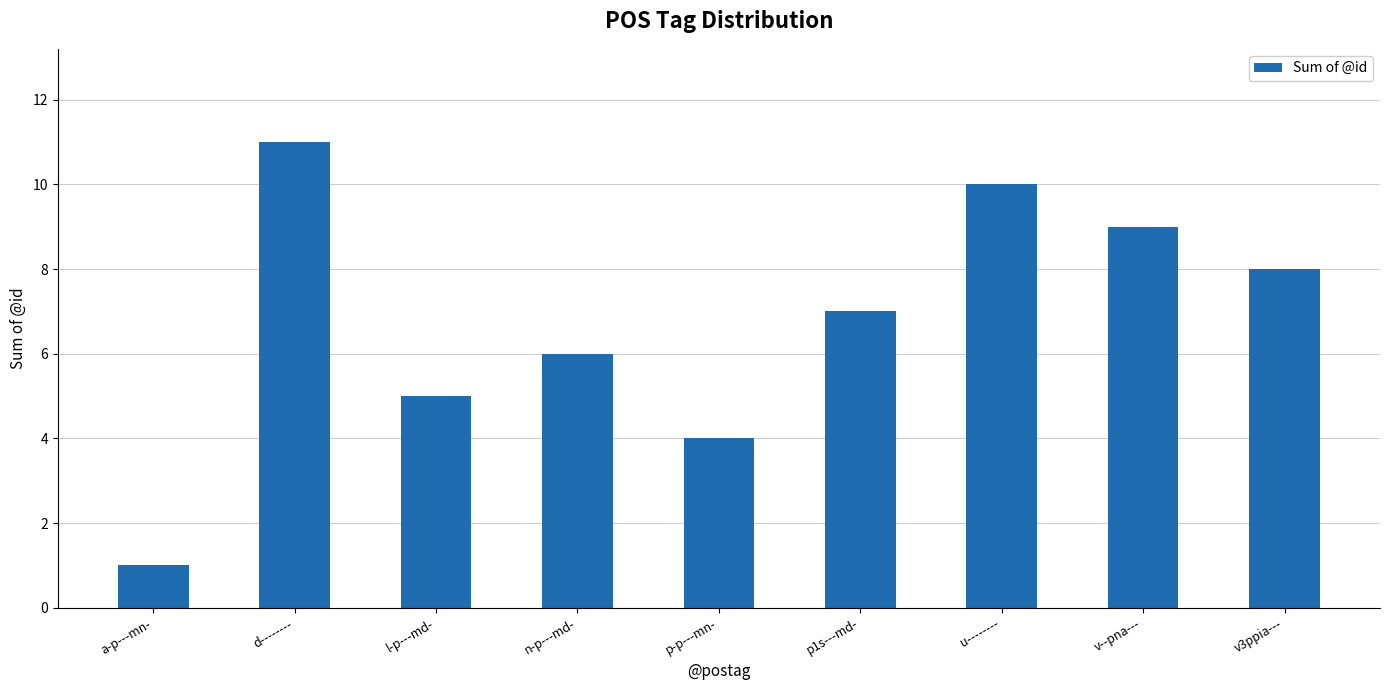

Reading right to left, extract all data points from this chart.

v3ppia---=8	v--pna---=9	u--------=10	p1s---md-=7	p-p---mn-=4	n-p---md-=6	l-p---md-=5	d--------=11	a-p---mn-=1